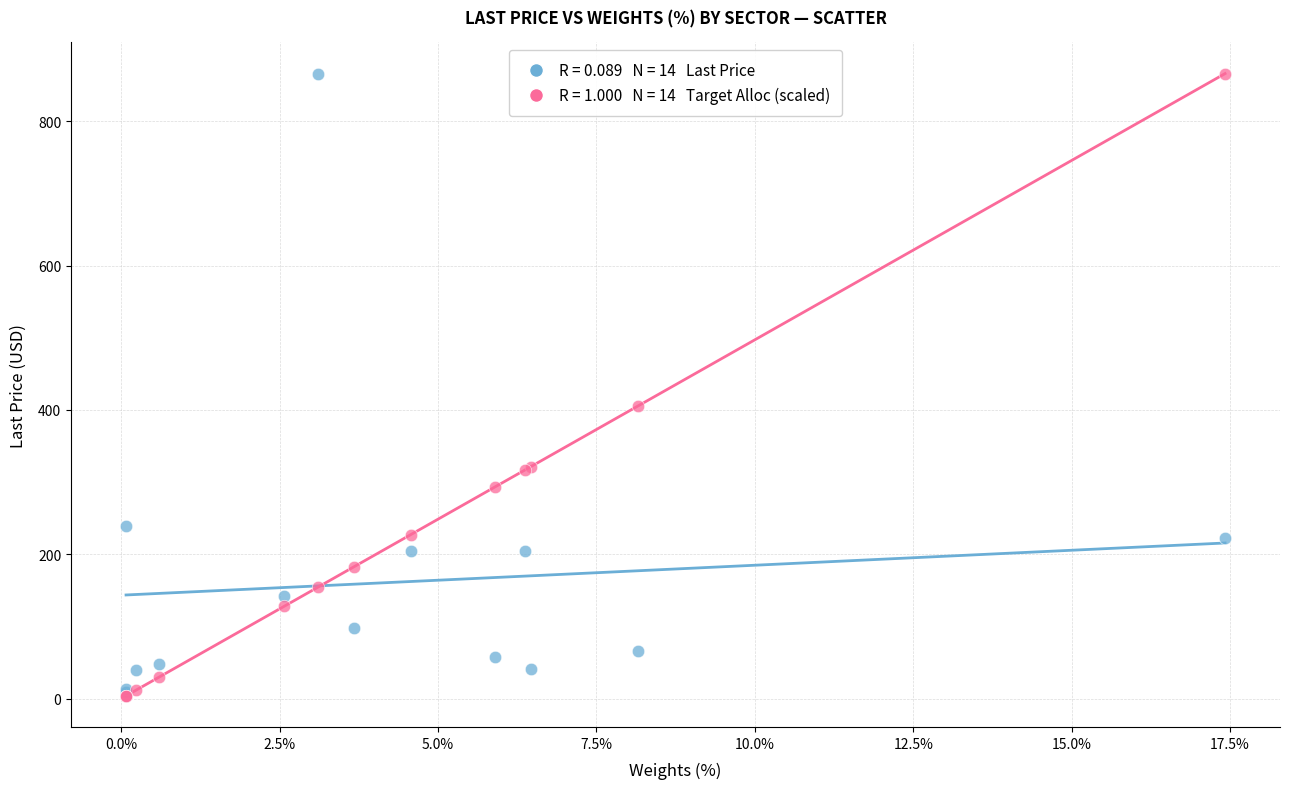

Across all series, what Y value is closest to 434?

405.2